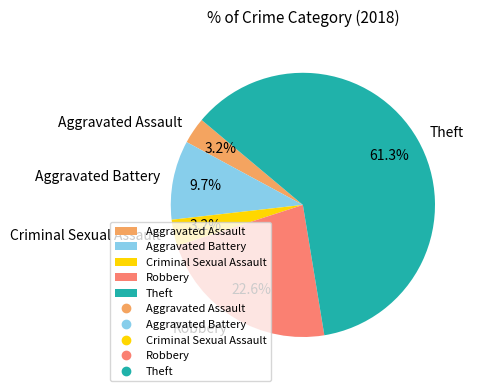

How many slices are in this pie chart?

5